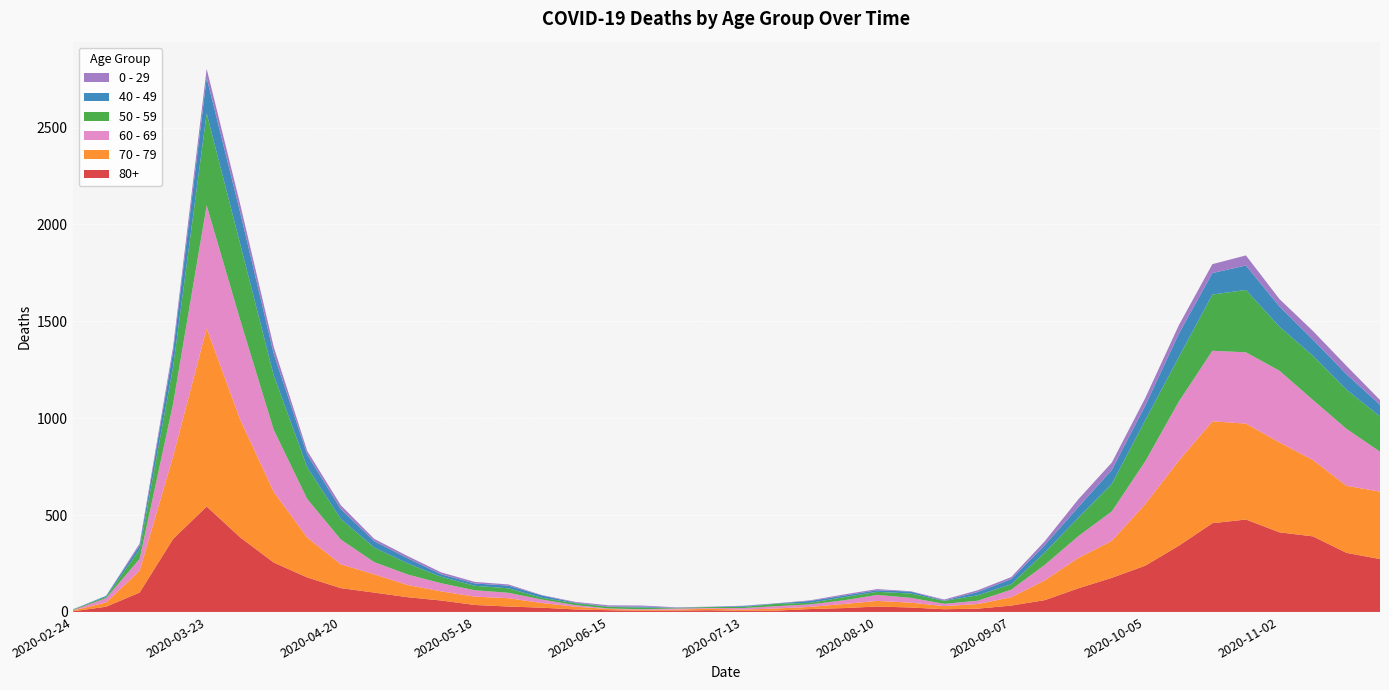

Reading left to right, transcribe all the data shown in this chart.

80+: 2020-02-24=3	2020-03-02=27	2020-03-09=100	2020-03-16=377	2020-03-23=544	2020-03-30=385	2020-04-06=255	2020-04-13=178	2020-04-20=123	2020-04-27=100	2020-05-04=76	2020-05-11=59	2020-05-18=36	2020-05-25=28	2020-06-01=22	2020-06-08=13	2020-06-15=9	2020-06-22=6	2020-06-29=7	2020-07-06=9	2020-07-13=5	2020-07-20=7	2020-07-27=15	2020-08-03=20	2020-08-10=28	2020-08-17=23	2020-08-24=14	2020-08-31=17	2020-09-07=33	2020-09-14=61	2020-09-21=122	2020-09-28=176	2020-10-05=239	2020-10-12=342	2020-10-19=458	2020-10-26=477	2020-11-02=411	2020-11-09=390	2020-11-16=305	2020-11-23=273
70 - 79: 2020-02-24=4	2020-03-02=22	2020-03-09=113	2020-03-16=427	2020-03-23=920	2020-03-30=608	2020-04-06=365	2020-04-13=206	2020-04-20=123	2020-04-27=94	2020-05-04=63	2020-05-11=47	2020-05-18=43	2020-05-25=43	2020-06-01=24	2020-06-08=14	2020-06-15=6	2020-06-22=5	2020-06-29=5	2020-07-06=8	2020-07-13=7	2020-07-20=11	2020-07-27=11	2020-08-03=21	2020-08-10=29	2020-08-17=25	2020-08-24=16	2020-08-31=24	2020-09-07=43	2020-09-14=102	2020-09-21=157	2020-09-28=191	2020-10-05=318	2020-10-12=439	2020-10-19=526	2020-10-26=495	2020-11-02=464	2020-11-09=394	2020-11-16=346	2020-11-23=348
60 - 69: 2020-02-24=2	2020-03-02=22	2020-03-09=61	2020-03-16=272	2020-03-23=634	2020-03-30=514	2020-04-06=320	2020-04-13=199	2020-04-20=128	2020-04-27=63	2020-05-04=54	2020-05-11=42	2020-05-18=33	2020-05-25=28	2020-06-01=18	2020-06-08=8	2020-06-15=3	2020-06-22=3	2020-06-29=6	2020-07-06=3	2020-07-13=8	2020-07-20=12	2020-07-27=13	2020-08-03=19	2020-08-10=31	2020-08-17=25	2020-08-24=12	2020-08-31=17	2020-09-07=39	2020-09-14=80	2020-09-21=112	2020-09-28=152	2020-10-05=221	2020-10-12=305	2020-10-19=364	2020-10-26=368	2020-11-02=370	2020-11-09=310	2020-11-16=294	2020-11-23=206
50 - 59: 2020-02-24=3	2020-03-02=7	2020-03-09=48	2020-03-16=190	2020-03-23=475	2020-03-30=392	2020-04-06=281	2020-04-13=163	2020-04-20=106	2020-04-27=75	2020-05-04=57	2020-05-11=33	2020-05-18=23	2020-05-25=23	2020-06-01=9	2020-06-08=10	2020-06-15=8	2020-06-22=9	2020-06-29=3	2020-07-06=5	2020-07-13=6	2020-07-20=12	2020-07-27=8	2020-08-03=16	2020-08-10=16	2020-08-17=22	2020-08-24=15	2020-08-31=28	2020-09-07=28	2020-09-14=64	2020-09-21=95	2020-09-28=142	2020-10-05=212	2020-10-12=230	2020-10-19=290	2020-10-26=322	2020-11-02=227	2020-11-09=228	2020-11-16=202	2020-11-23=182
40 - 49: 2020-02-24=0	2020-03-02=5	2020-03-09=21	2020-03-16=79	2020-03-23=183	2020-03-30=163	2020-04-06=111	2020-04-13=66	2020-04-20=51	2020-04-27=33	2020-05-04=27	2020-05-11=13	2020-05-18=12	2020-05-25=14	2020-06-01=12	2020-06-08=3	2020-06-15=2	2020-06-22=5	2020-06-29=1	2020-07-06=1	2020-07-13=4	2020-07-20=2	2020-07-27=10	2020-08-03=8	2020-08-10=8	2020-08-17=10	2020-08-24=2	2020-08-31=17	2020-09-07=26	2020-09-14=38	2020-09-21=55	2020-09-28=72	2020-10-05=76	2020-10-12=120	2020-10-19=111	2020-10-26=126	2020-11-02=105	2020-11-09=83	2020-11-16=80	2020-11-23=60
0 - 29: 2020-02-24=1	2020-03-02=0	2020-03-09=10	2020-03-16=25	2020-03-23=47	2020-03-30=42	2020-04-06=36	2020-04-13=19	2020-04-20=20	2020-04-27=12	2020-05-04=11	2020-05-11=10	2020-05-18=8	2020-05-25=6	2020-06-01=2	2020-06-08=4	2020-06-15=6	2020-06-22=5	2020-06-29=2	2020-07-06=1	2020-07-13=2	2020-07-20=1	2020-07-27=3	2020-08-03=6	2020-08-10=6	2020-08-17=2	2020-08-24=5	2020-08-31=9	2020-09-07=11	2020-09-14=20	2020-09-21=40	2020-09-28=38	2020-10-05=39	2020-10-12=44	2020-10-19=46	2020-10-26=52	2020-11-02=38	2020-11-09=45	2020-11-16=43	2020-11-23=25